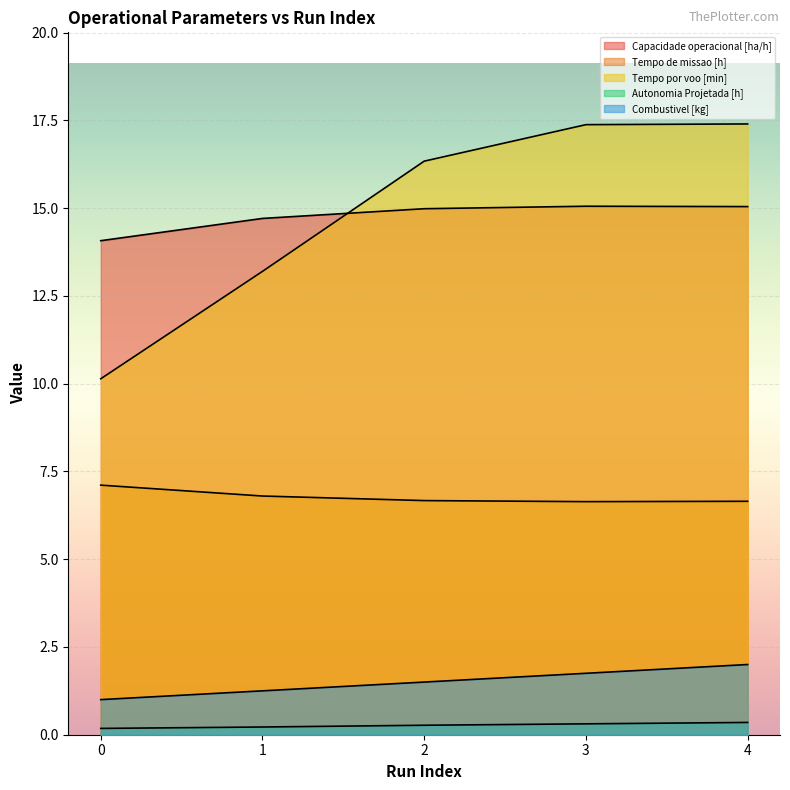

True or false: Combustivel [kg] has more than 2 points higher than both neighbors.

False